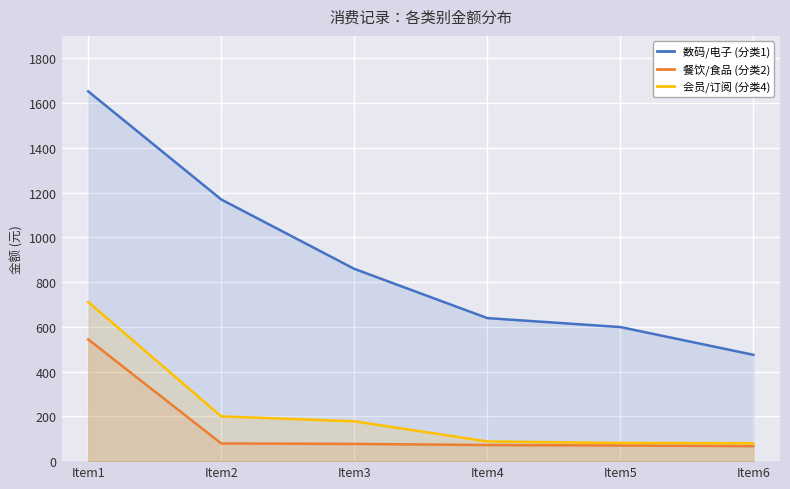

What is the value of the 数码/电子 (分类1) point at the 1st from the left?

1652.0